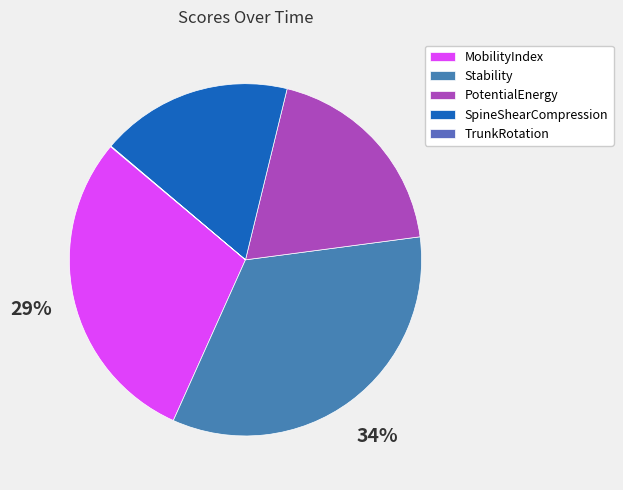

True or false: SpineShearCompression accounts for 4% of the total.

False